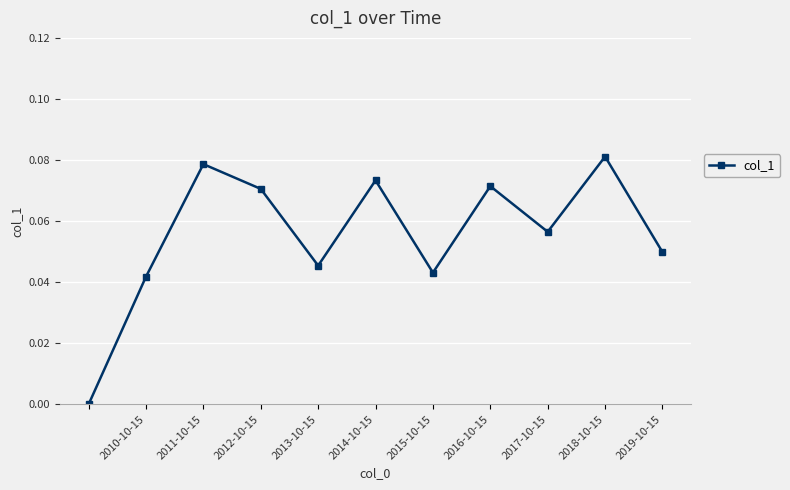

True or false: there are more than 1 points higher than both neighbors.

True